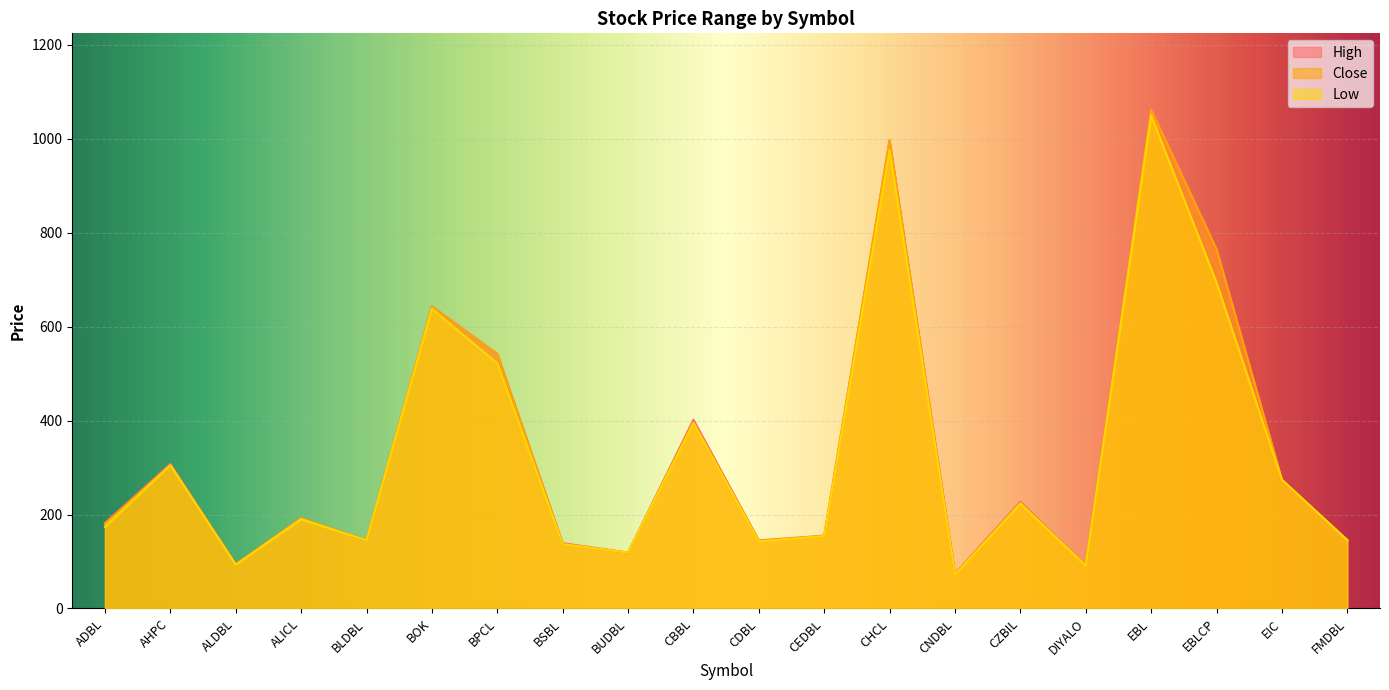

How many interior local valleys does the Low series have?

6